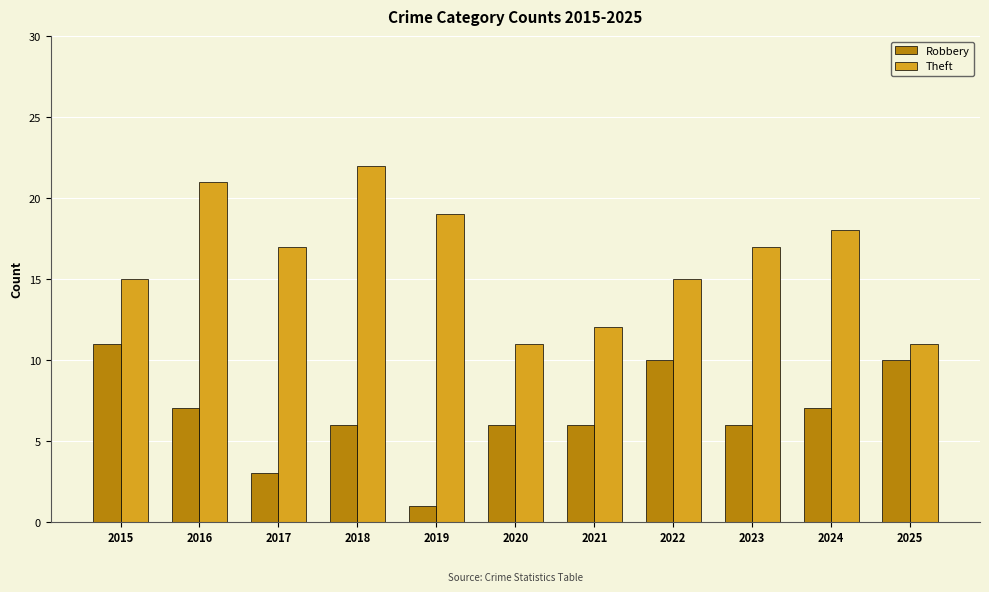

Rank the series at 2021 from highest to lowest value.

Theft, Robbery